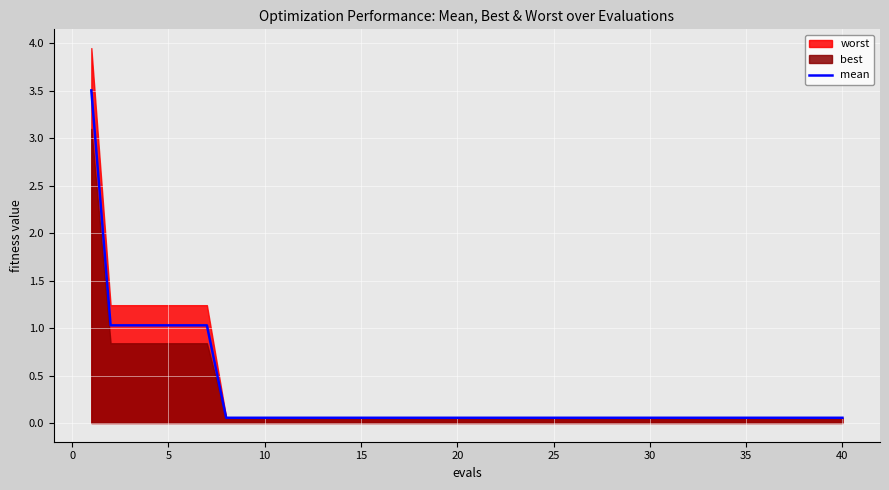

True or false: the data shows 0.0 at 38.

False